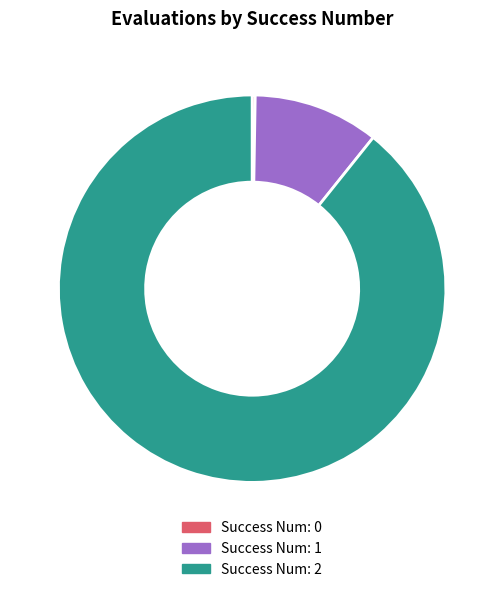

Approximately how many times larger is the value at Success Num: 2 compared to Success Num: 1?

8.5